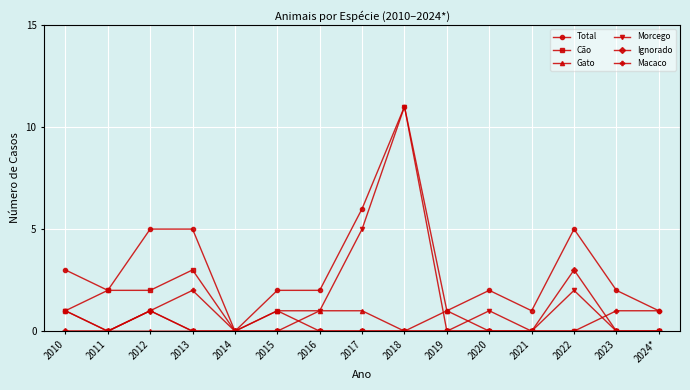

What is the value of the Macaco point at the 14th from the left?

1